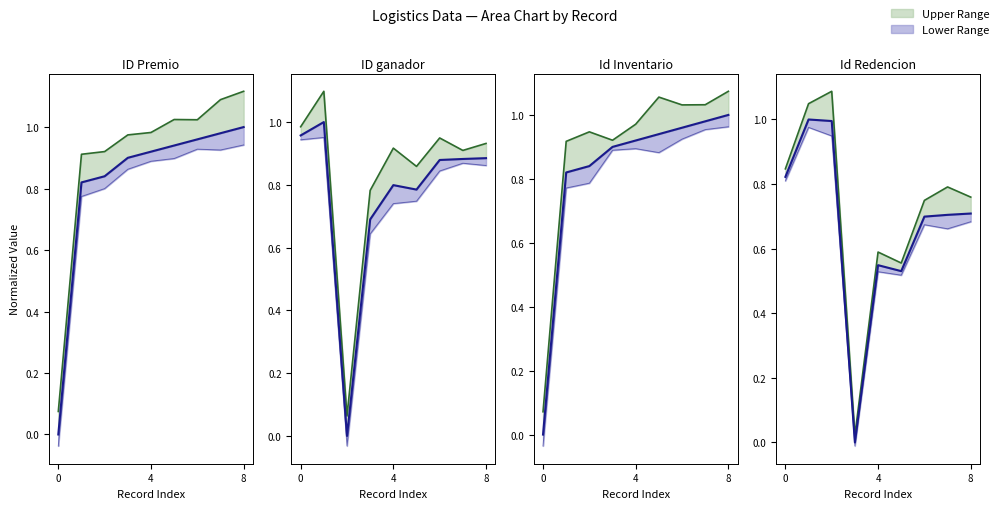

Which series has the widest spread of values?

Upper